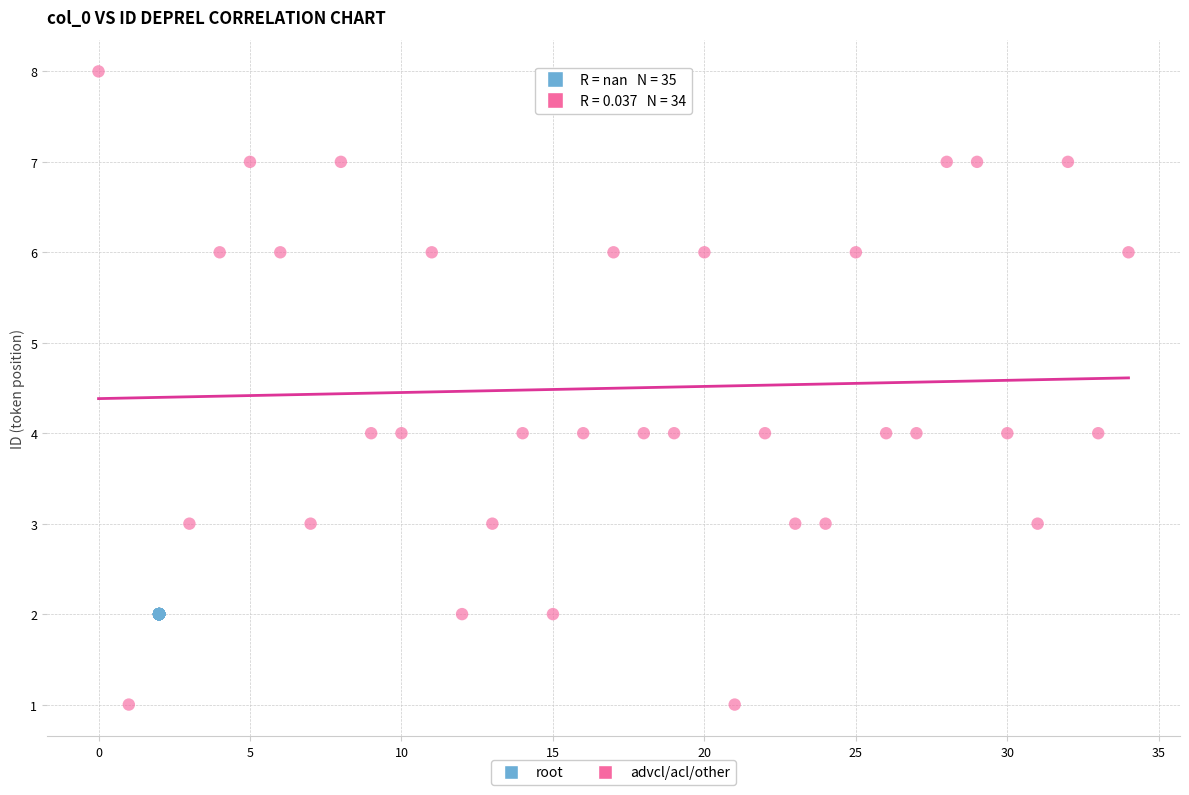

Which series reaches the minimum Y coordinate?

advcl/acl/other